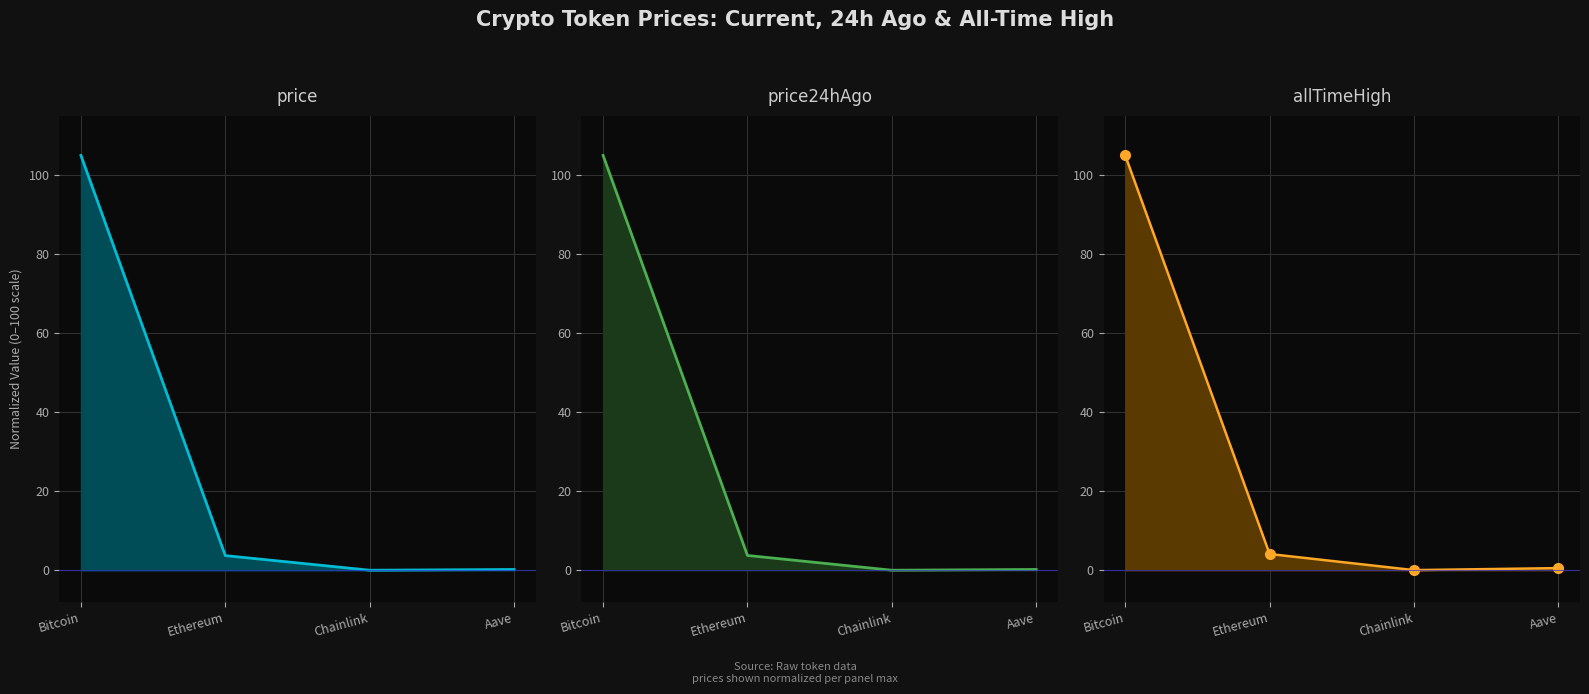

What is the sum of the price24hAgo (line) values at Bitcoin and Ethereum?

108.8